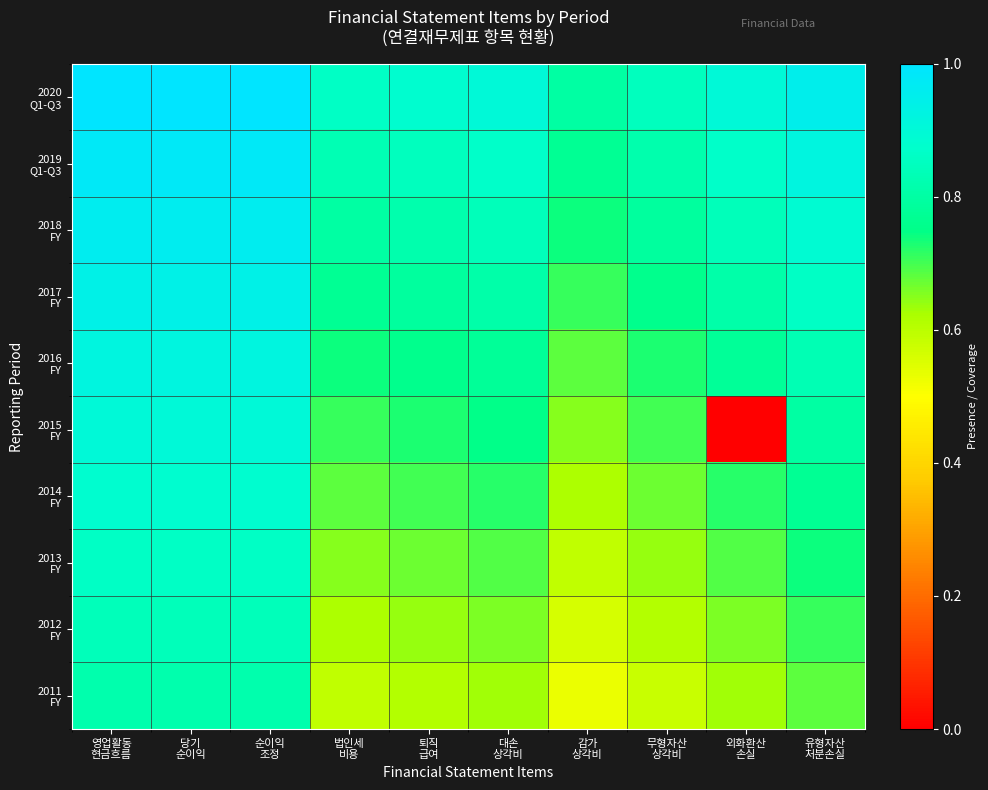

At how many categories does at least one series exceed 0?

10